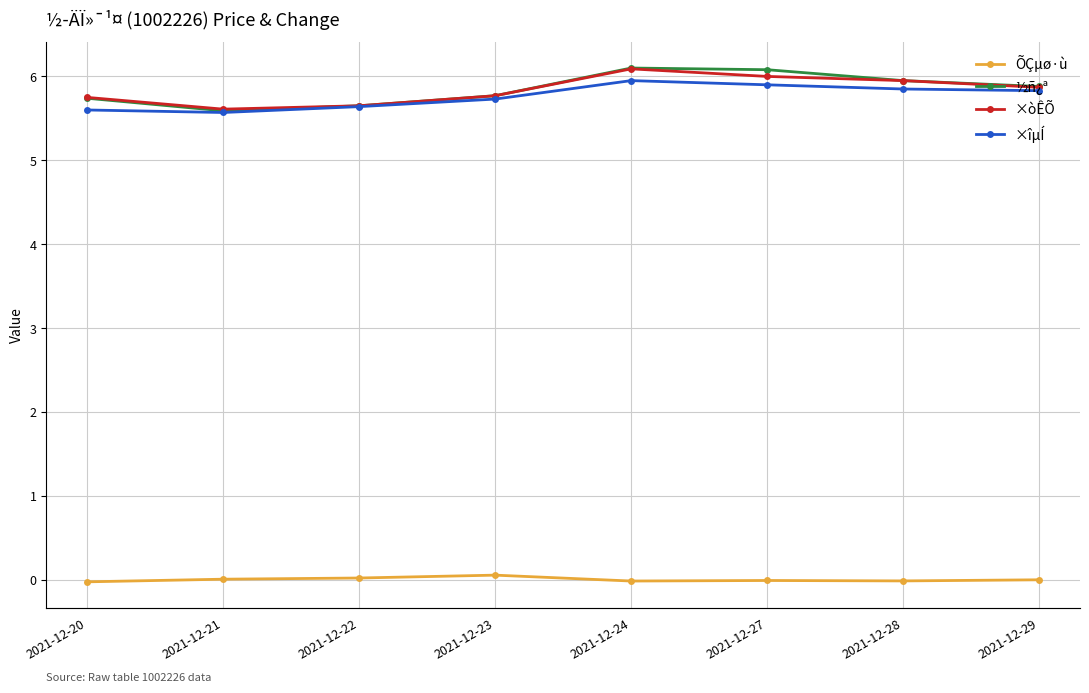

Which has a higher value, 2021-12-20 or 2021-12-24?

2021-12-24